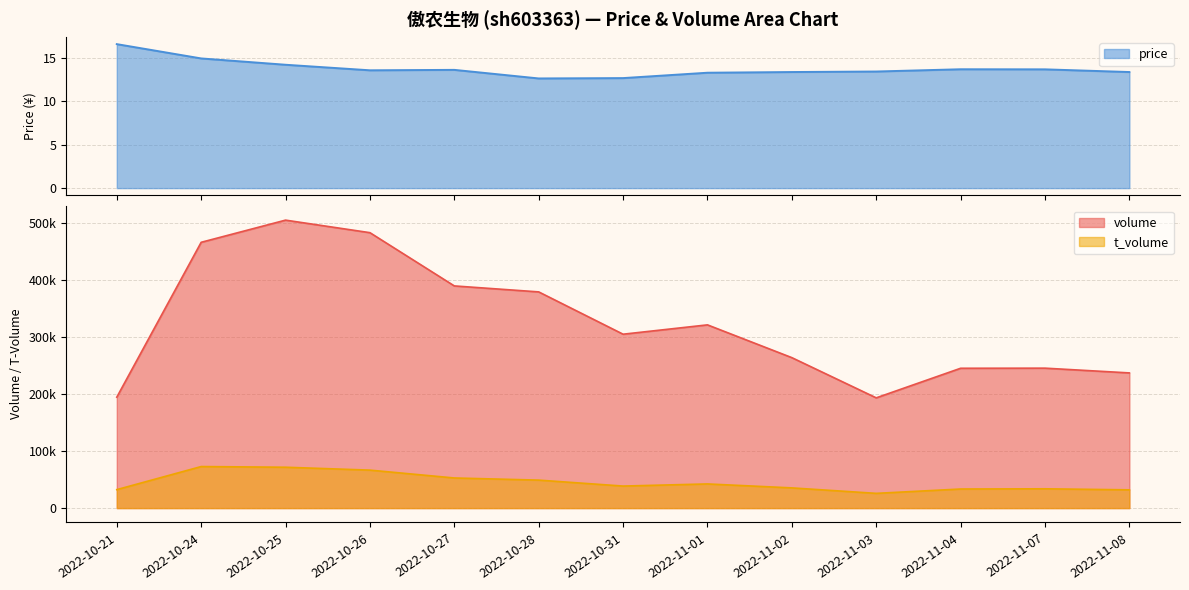

True or false: price and volume intersect in this chart.

False